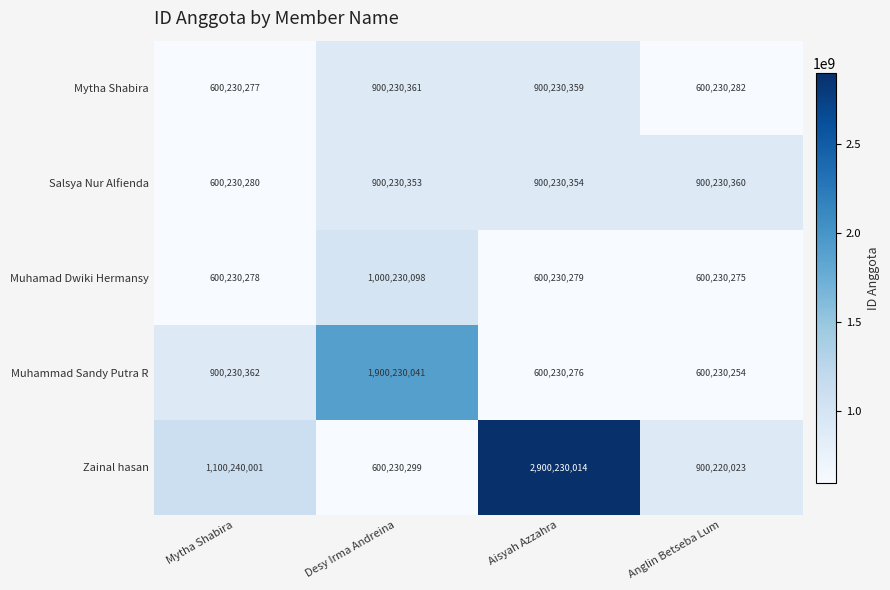

The Mytha Shabira series shows 600230282 at Anglin Betseba Lum. True or false?

True